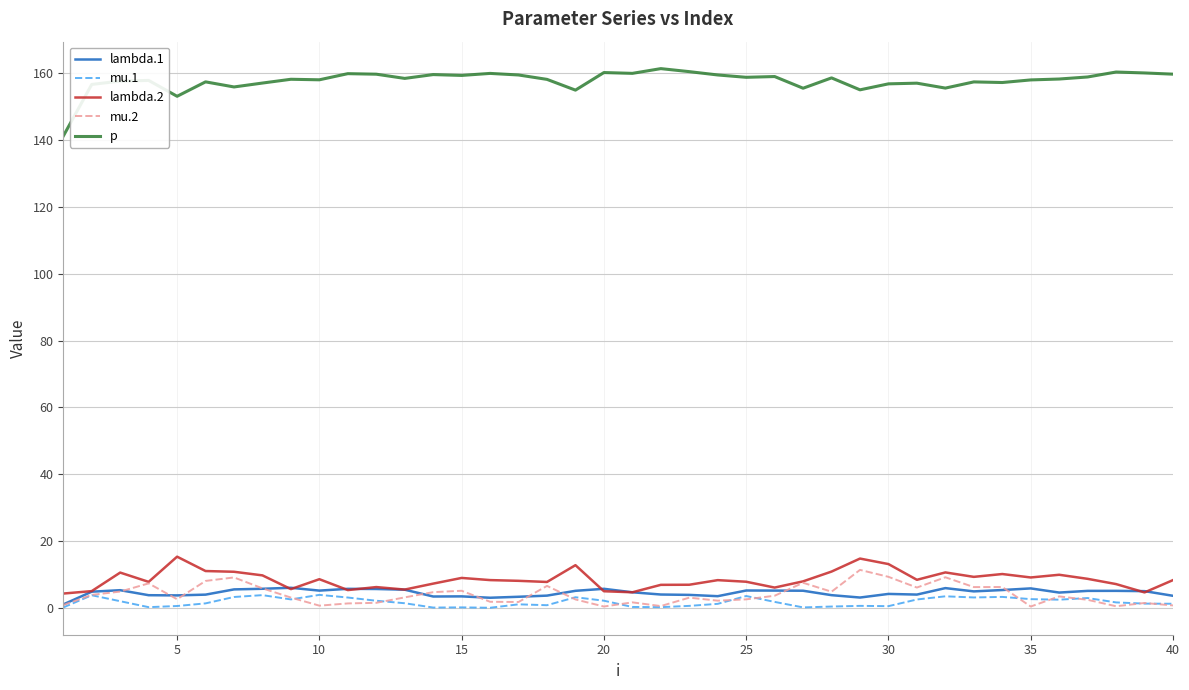

Does the chart display data point markers on the line(s)?

No